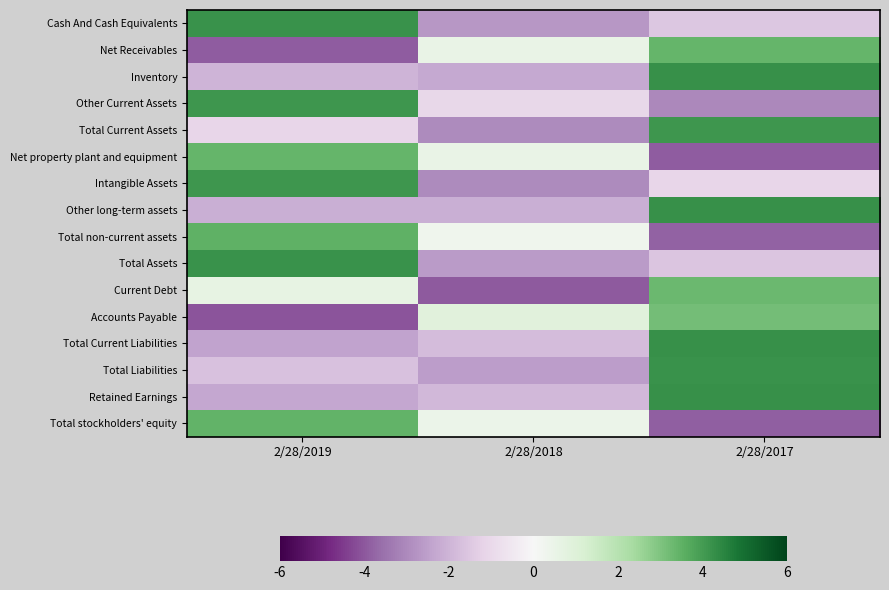

What is the minimum value shown in the chart?

-4.0